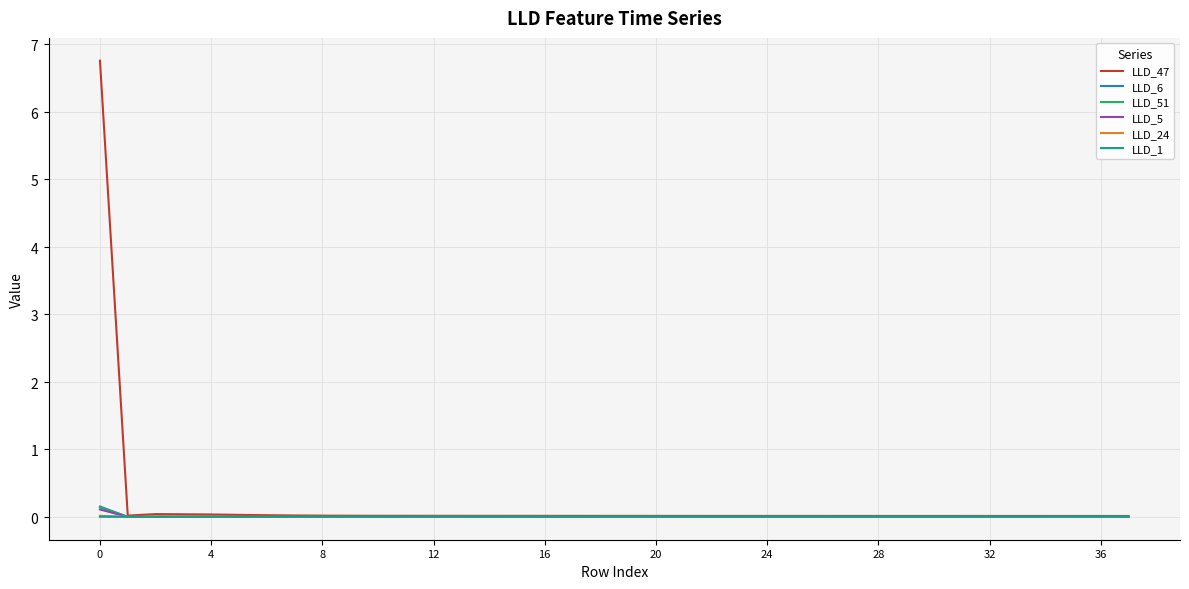

Reading left to right, what are all the values shown in this chart?

LLD_47: 6.8	0.0	0.0	0.0	0.0	0.0	0.0	0.0	0.0	0.0	0.0	0.0	0.0	0.0	0.0	0.0	0.0	0.0	0.0	0.0	0.0	0.0	0.0	0.0	0.0	0.0	0.0	0.0	0.0	0.0	0.0	0.0	0.0	0.0	0.0	0.0	0.0	0.0
LLD_6: 0.2	-0.0	0.0	0.0	-0.0	-0.0	-0.0	-0.0	-0.0	-0.0	-0.0	-0.0	-0.0	-0.0	-0.0	-0.0	-0.0	-0.0	-0.0	-0.0	-0.0	-0.0	-0.0	-0.0	-0.0	-0.0	-0.0	-0.0	-0.0	-0.0	-0.0	-0.0	-0.0	-0.0	-0.0	-0.0	-0.0	-0.0
LLD_51: 0.1	-0.0	0.0	0.0	-0.0	-0.0	-0.0	-0.0	-0.0	-0.0	-0.0	0.0	0.0	0.0	0.0	0.0	0.0	0.0	0.0	0.0	0.0	0.0	0.0	0.0	0.0	0.0	0.0	0.0	0.0	0.0	0.0	0.0	0.0	0.0	0.0	0.0	0.0	0.0
LLD_5: 0.1	-0.0	-0.0	0.0	0.0	0.0	0.0	0.0	0.0	0.0	0.0	0.0	0.0	0.0	0.0	0.0	0.0	0.0	0.0	0.0	0.0	0.0	0.0	0.0	0.0	0.0	0.0	0.0	0.0	0.0	0.0	0.0	0.0	0.0	0.0	0.0	0.0	0.0
LLD_24: 0.0	0.0	0.0	0.0	0.0	-0.0	-0.0	-0.0	-0.0	-0.0	-0.0	-0.0	-0.0	-0.0	-0.0	-0.0	-0.0	-0.0	-0.0	-0.0	-0.0	-0.0	-0.0	-0.0	-0.0	-0.0	-0.0	-0.0	-0.0	-0.0	-0.0	-0.0	-0.0	-0.0	-0.0	-0.0	-0.0	-0.0
LLD_1: 0.0	0.0	0.0	0.0	0.0	0.0	0.0	0.0	0.0	0.0	0.0	0.0	0.0	0.0	0.0	0.0	0.0	0.0	0.0	0.0	0.0	0.0	0.0	0.0	0.0	0.0	0.0	0.0	0.0	0.0	0.0	0.0	0.0	0.0	0.0	0.0	0.0	0.0